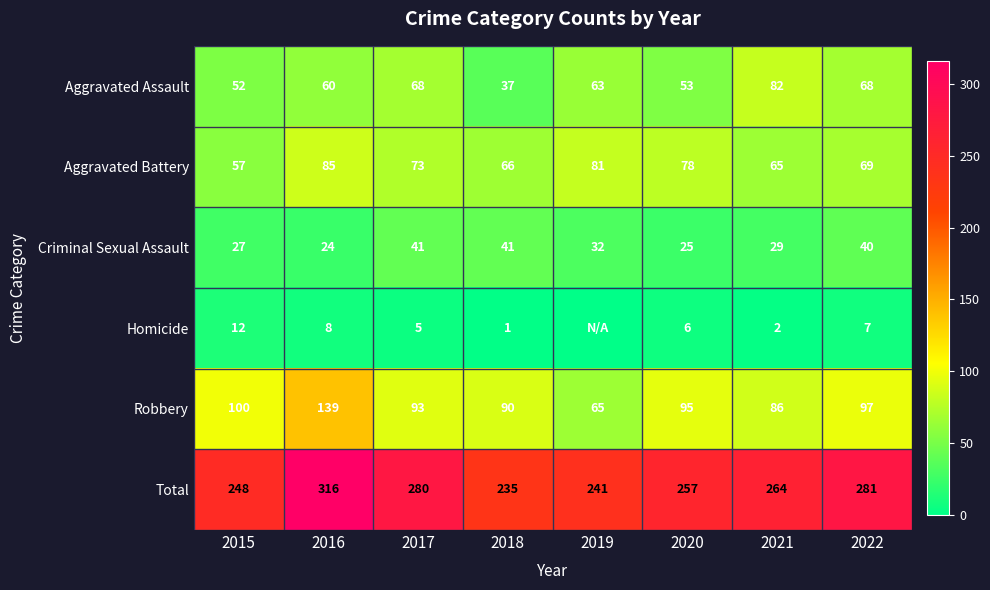

What is the highest value of the Aggravated Assault series?

82